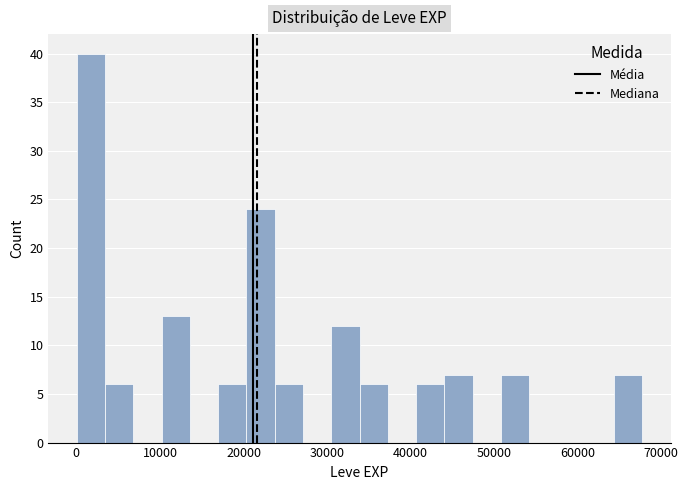

Around what value on the x-axis is the tallest bar? Give the approximate position of its centre, as read against the axis.

2000